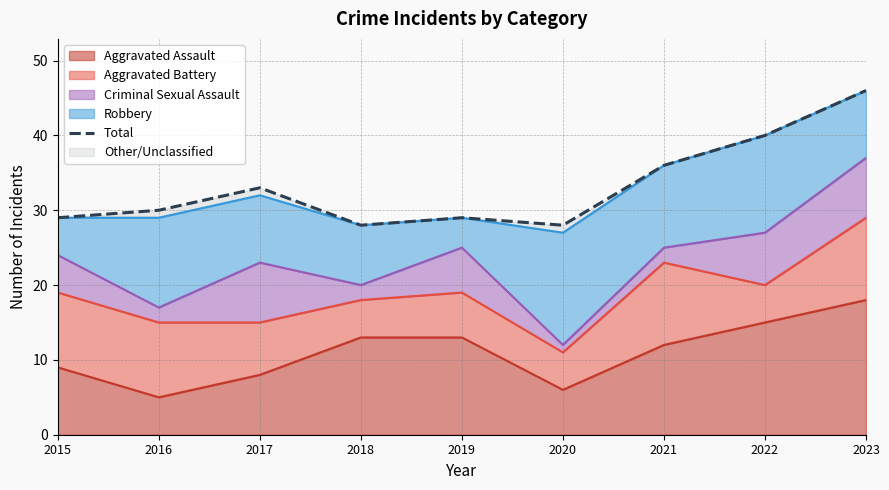

Rank the categories by value from lowest to highest.

2018, 2020, 2015, 2019, 2016, 2017, 2021, 2022, 2023